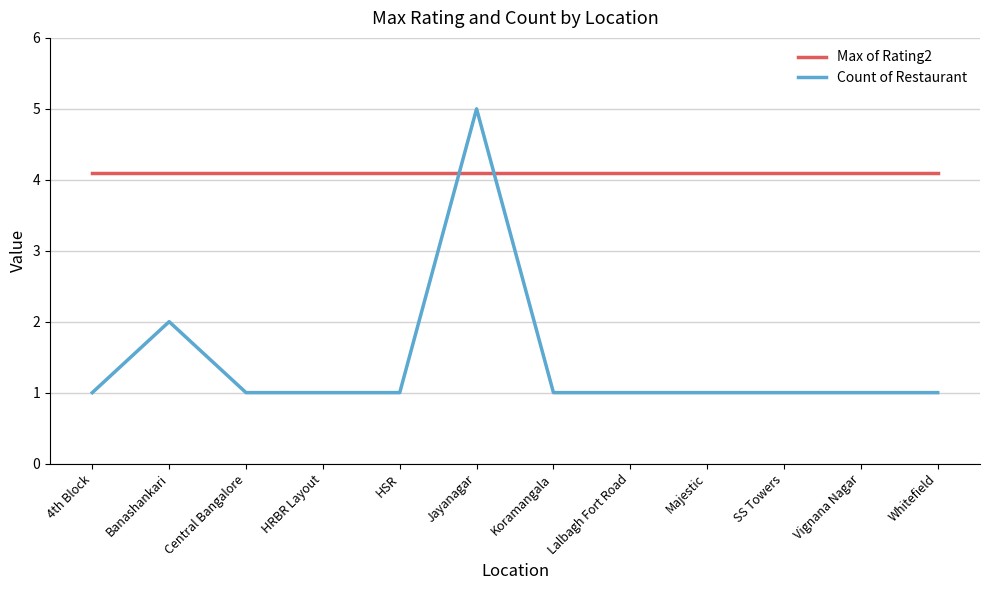

At which label is Count of Restaurant closest to 3?

Banashankari